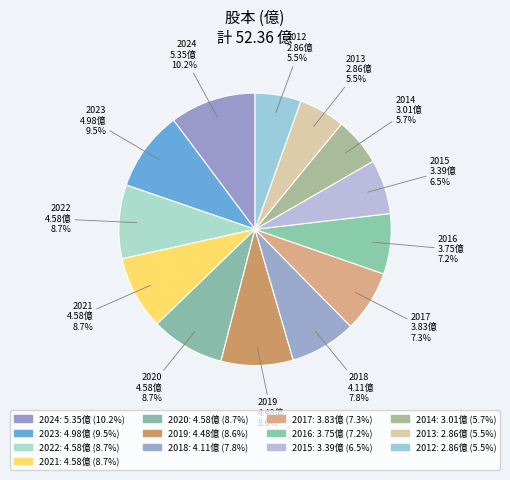

To the nearest percent, what percentage of the pie is 2021?

9%